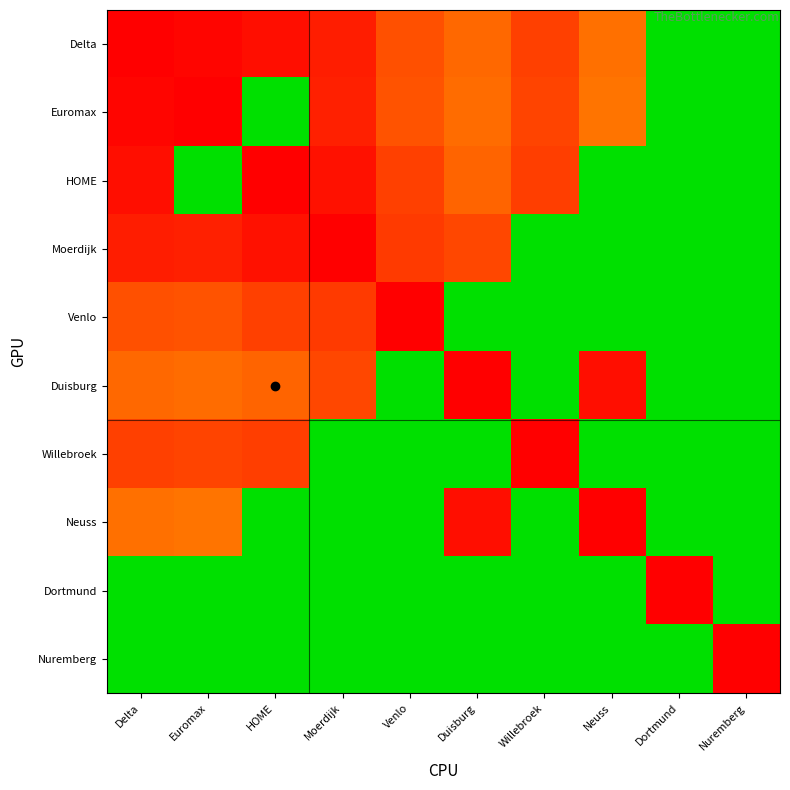

List the series in order of their peak value, highest first.

Delta, Euromax, HOME, Moerdijk, Venlo, Duisburg, Willebroek, Neuss, Dortmund, Nuremberg